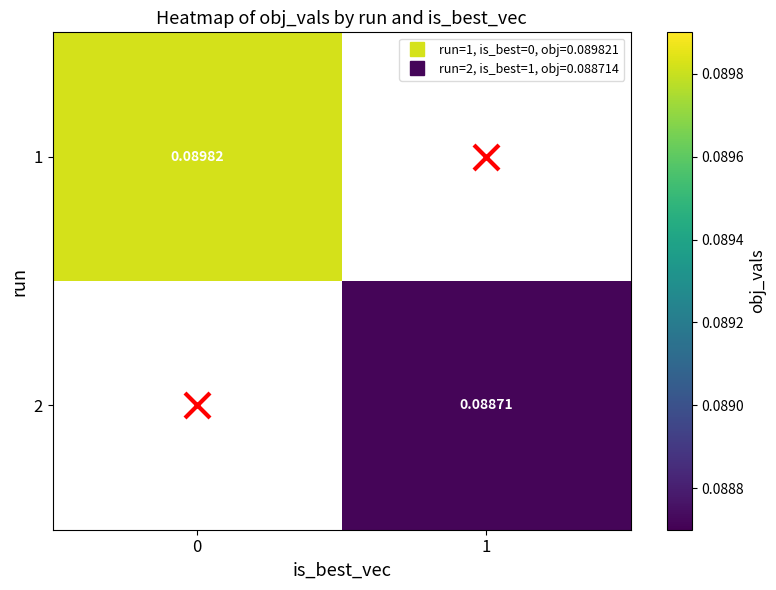

Is the value of 2 at 1 greater than the value of 1 at 0?

No